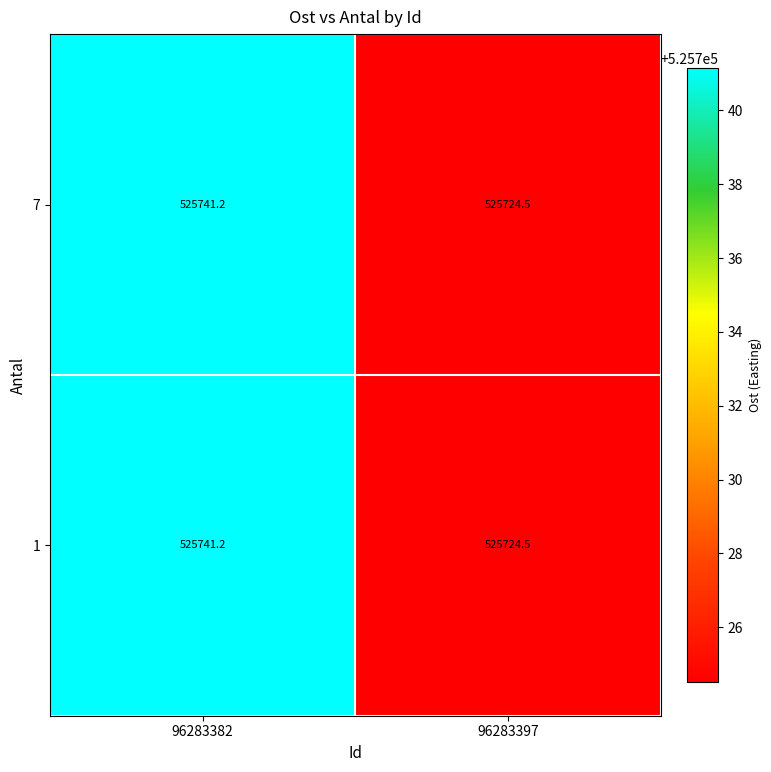

Rank the categories by 7 value from highest to lowest.

96283382, 96283397